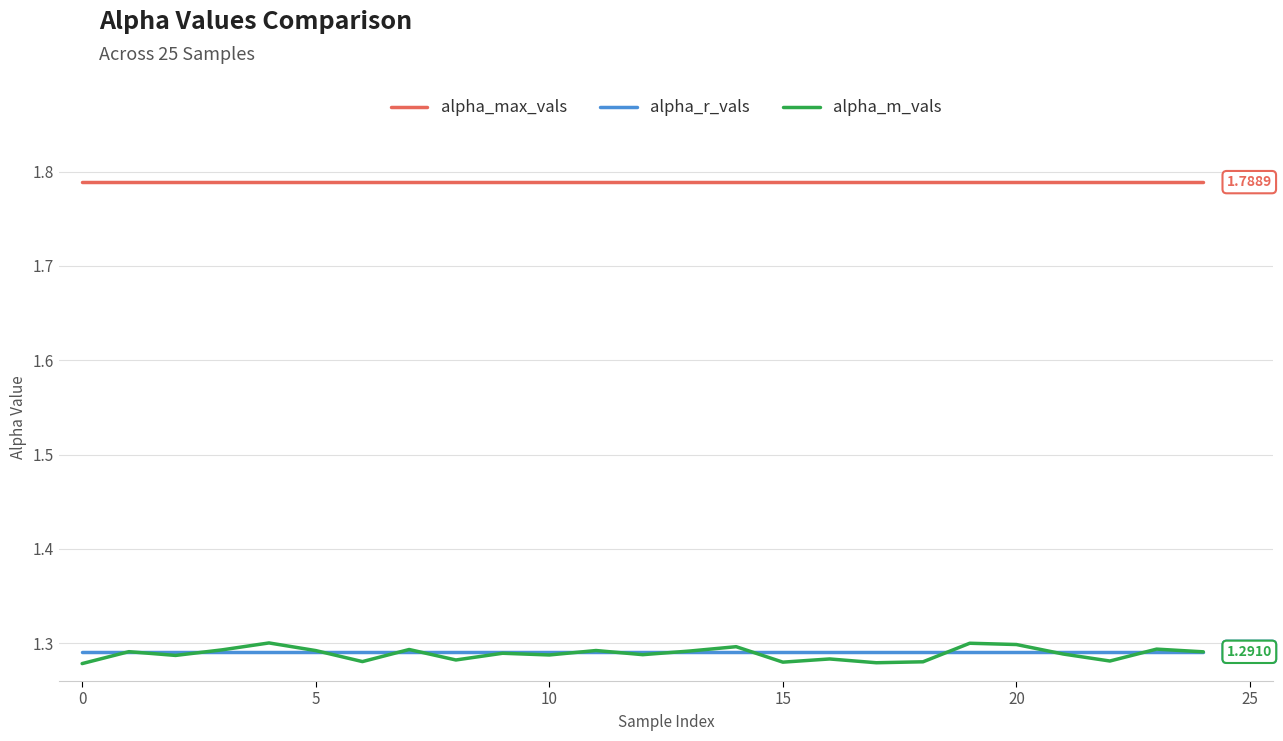

Which series has the widest spread of values?

alpha_m_vals